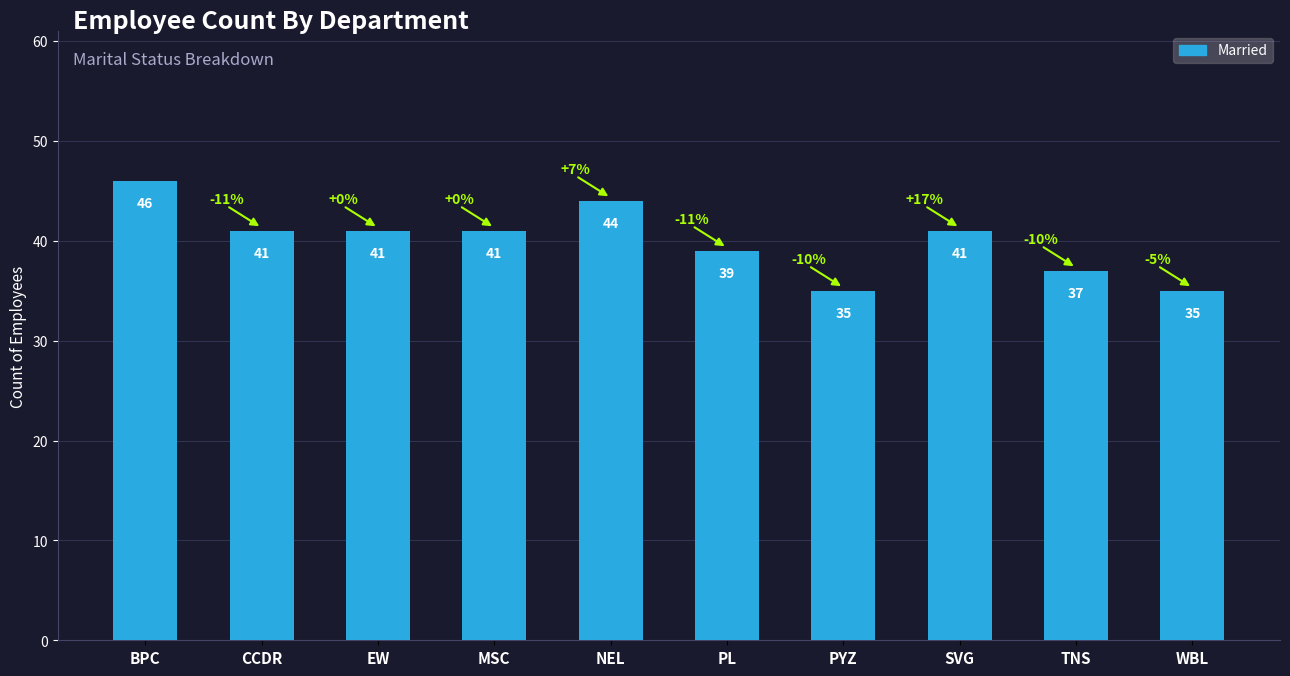

What is the approximate value at NEL?

44